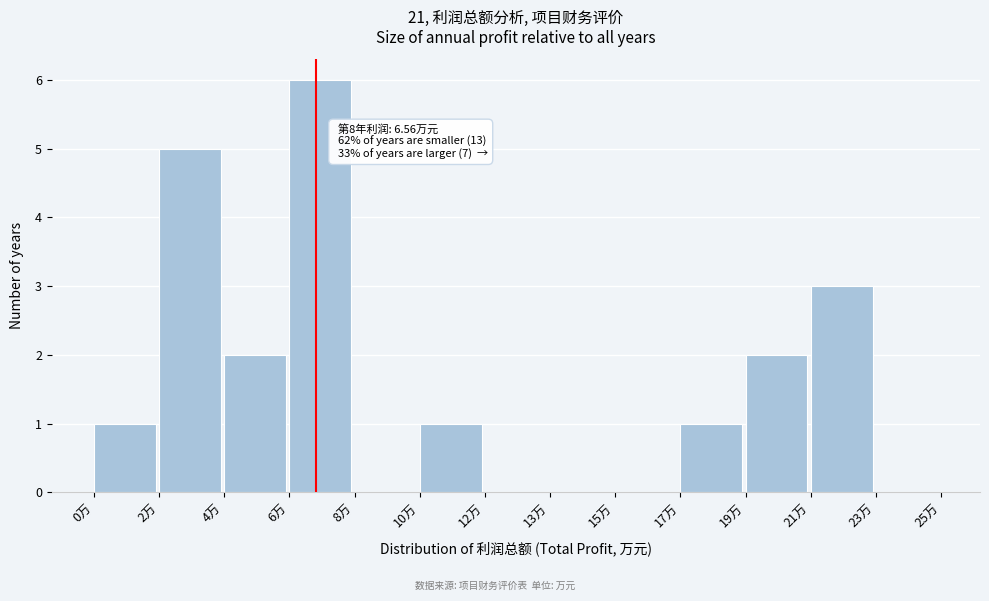

Reading right to left, extract all data points from this chart.

23万=0	21万=3	19万=2	17万=1	15万=0	13万=0	12万=0	10万=1	8万=0	6万=6	4万=2	2万=5	0万=1